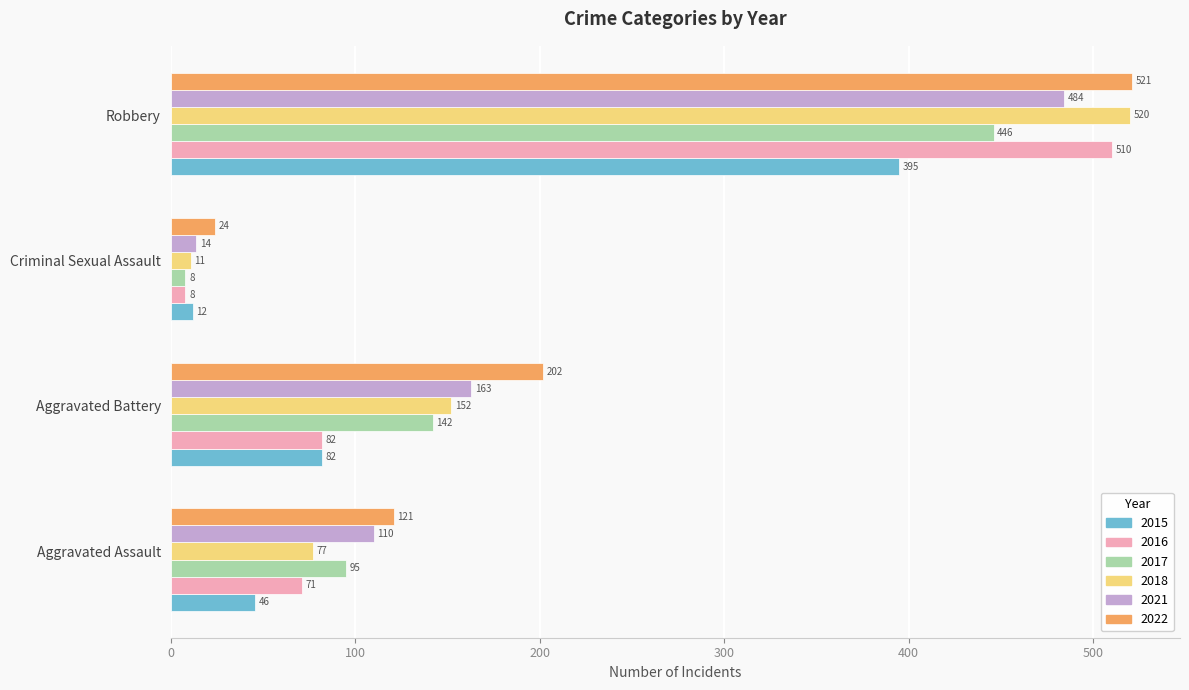

What is the minimum value shown in the chart?

8